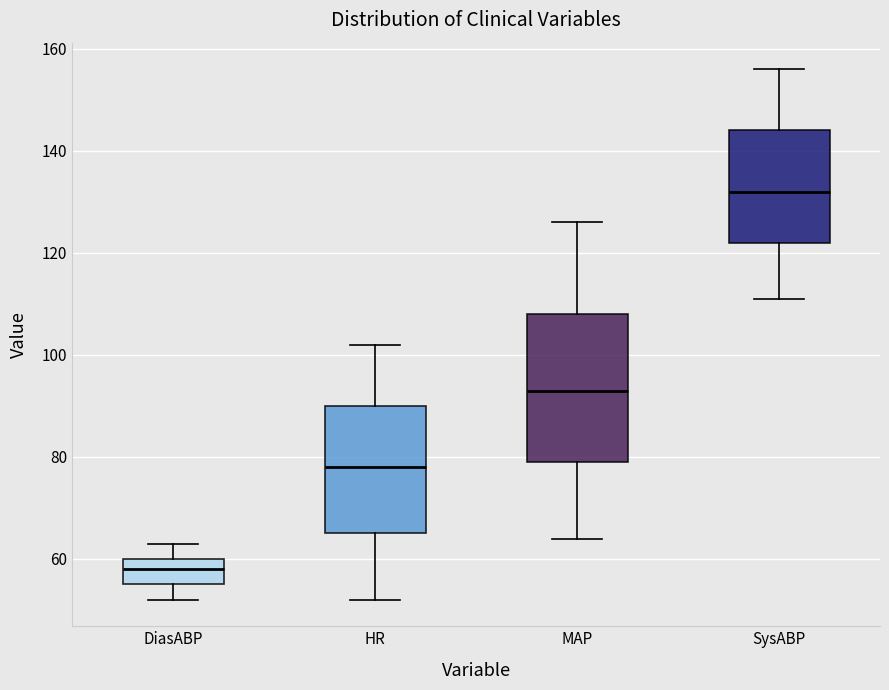

Comparing the boxes themselves (not the whiskers), which one is the tallest?

MAP